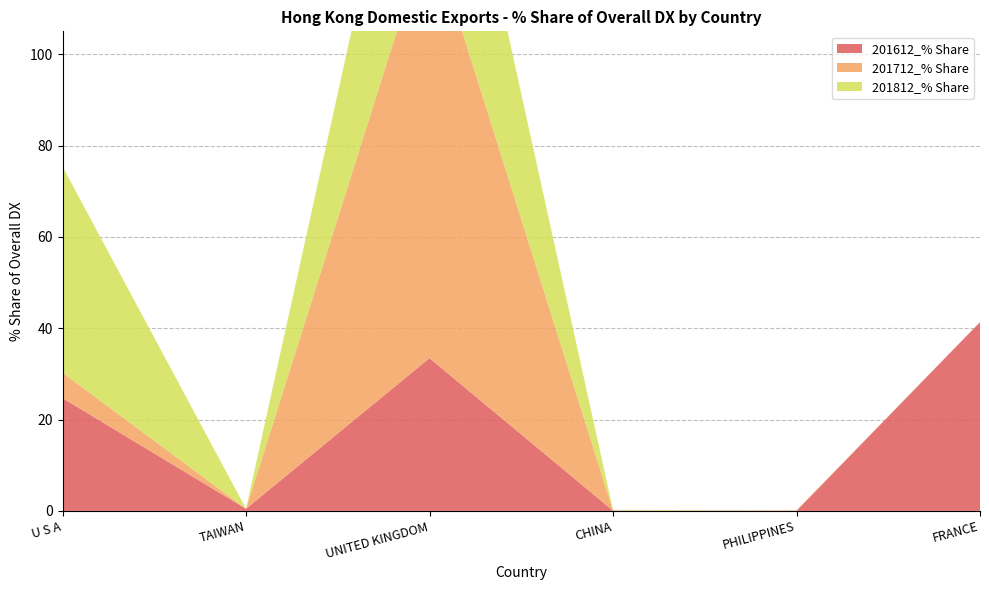

Reading right to left, what are all the values shown in this chart?

201612_% Share: FRANCE=41.3	PHILIPPINES=0.0	CHINA=0.1	UNITED KINGDOM=33.4	TAIWAN=0.5	U S A=24.7
201712_% Share: FRANCE=0.0	PHILIPPINES=0.1	CHINA=0.1	UNITED KINGDOM=94.3	TAIWAN=0.0	U S A=5.6
201812_% Share: FRANCE=0.0	PHILIPPINES=0.0	CHINA=0.1	UNITED KINGDOM=54.7	TAIWAN=0.0	U S A=45.1